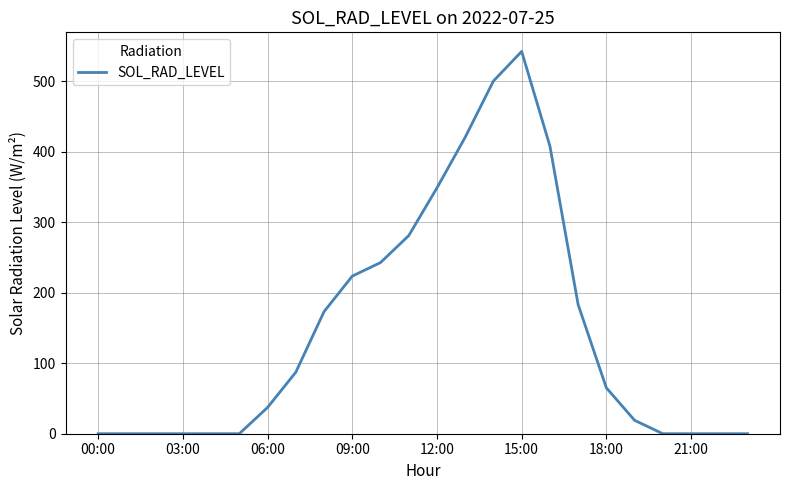

What is the difference between the maximum and minimum values?

542.6